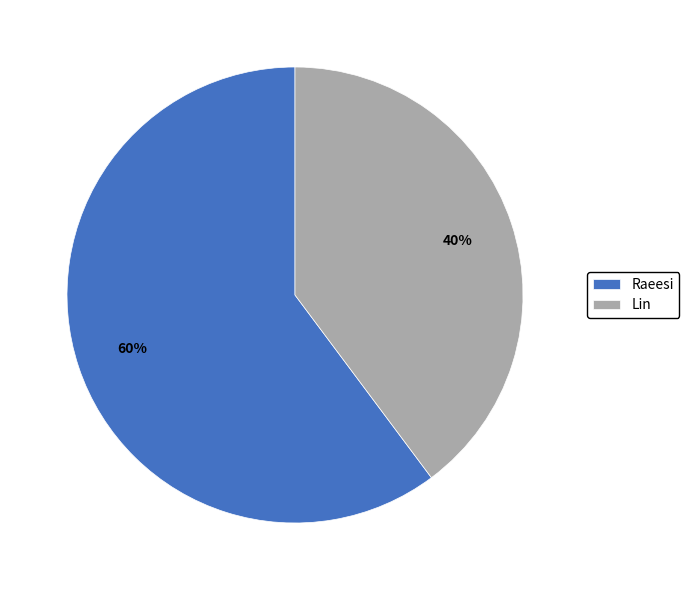

To the nearest percent, what is the average slice percentage?

50%